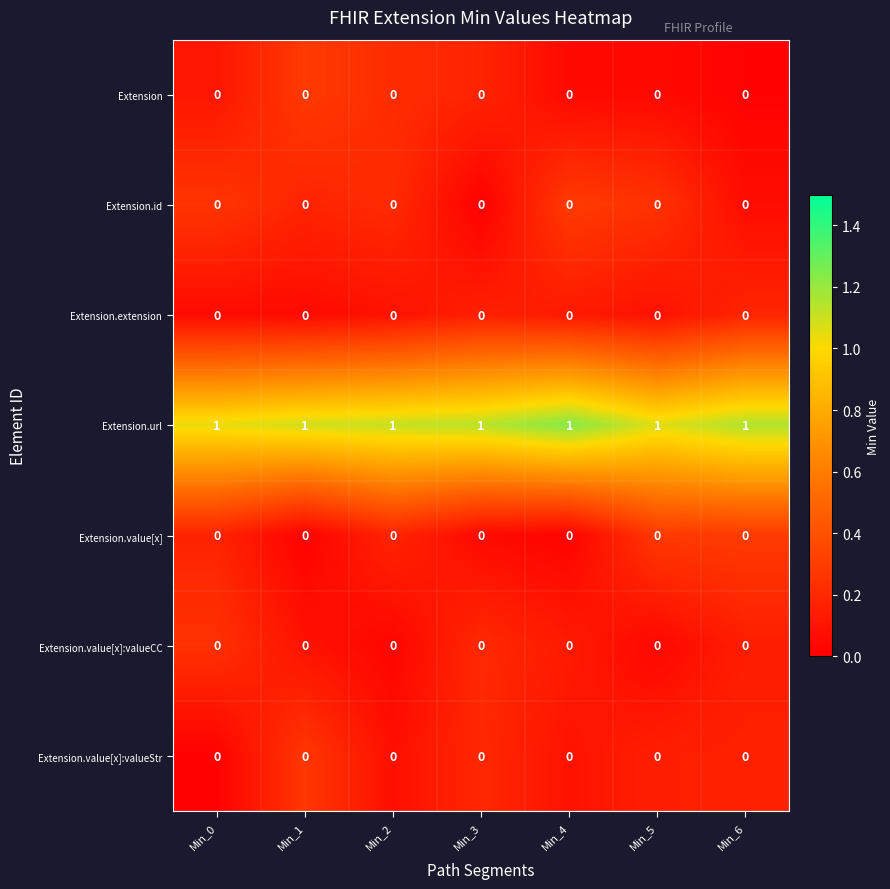

The Extension series shows 0 at Min_6. True or false?

True